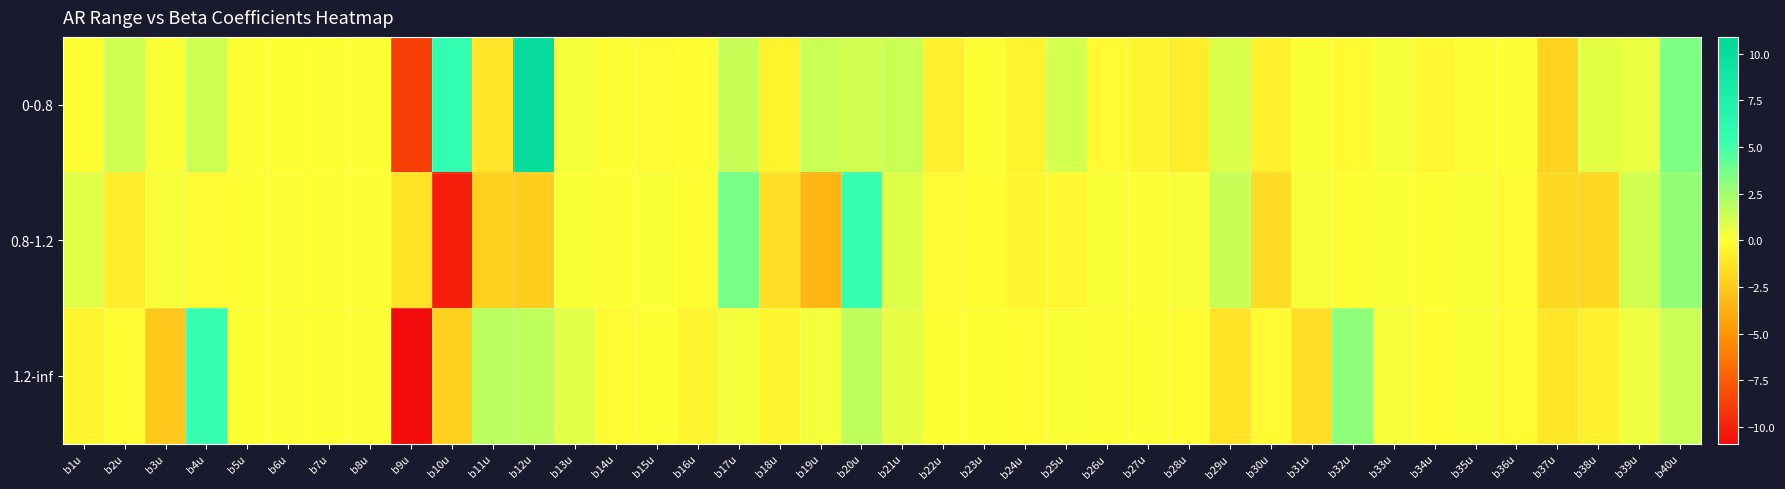

What is the greatest value displayed?

10.2